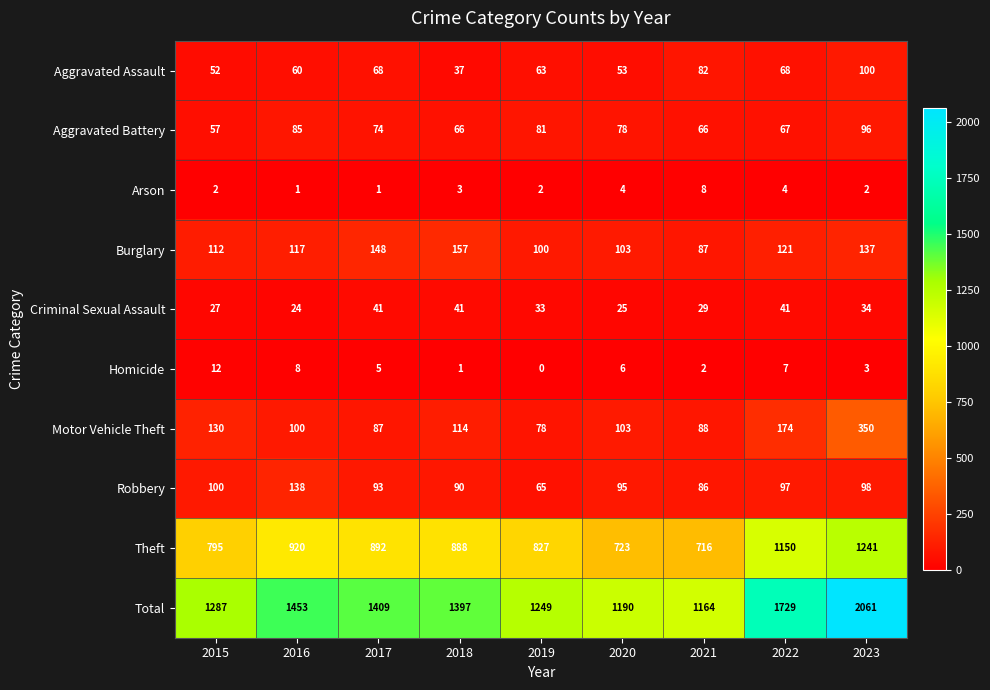

Read the Aggravated Assault value at 2022.

68